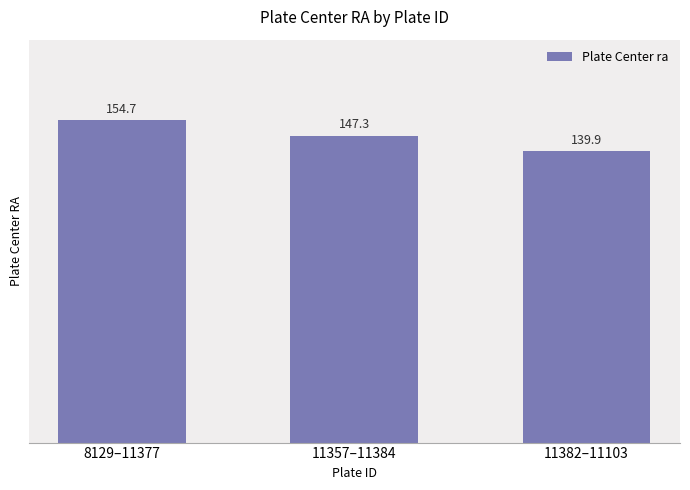

Reading left to right, transcribe all the data shown in this chart.

8129–11377=154.7	11357–11384=147.3	11382–11103=139.9